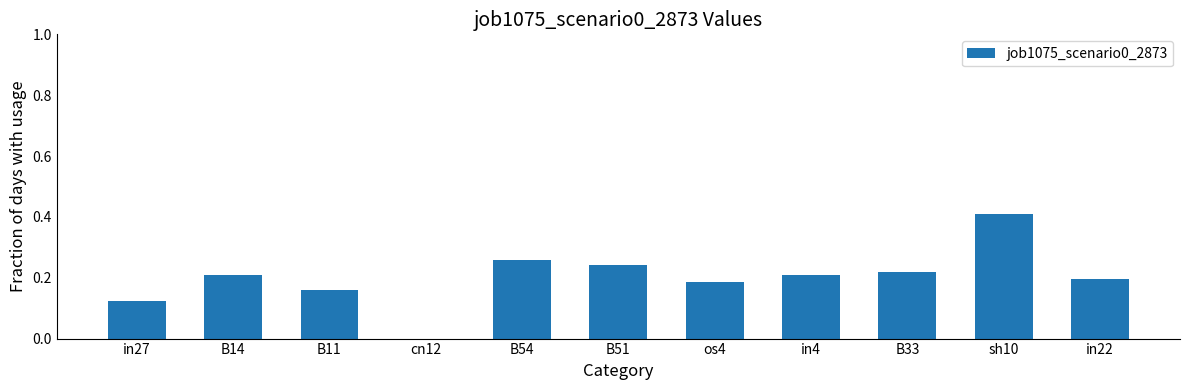

How many distinct data groups are displayed?

1